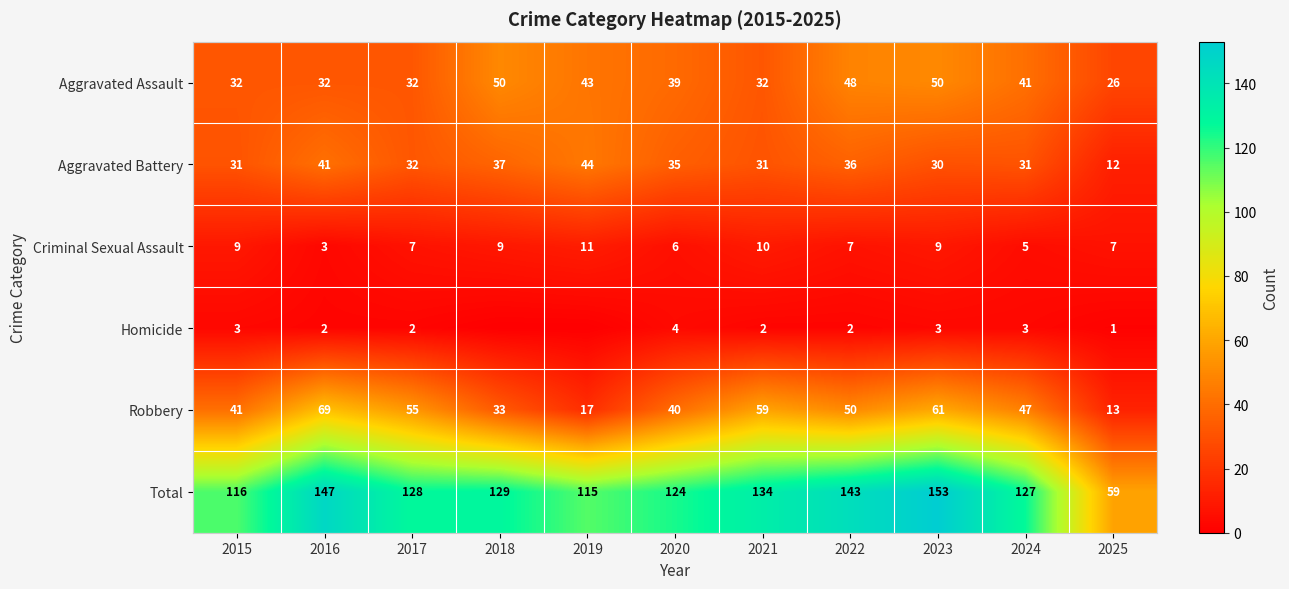

Between 2025 and 2023, which is larger?

2023